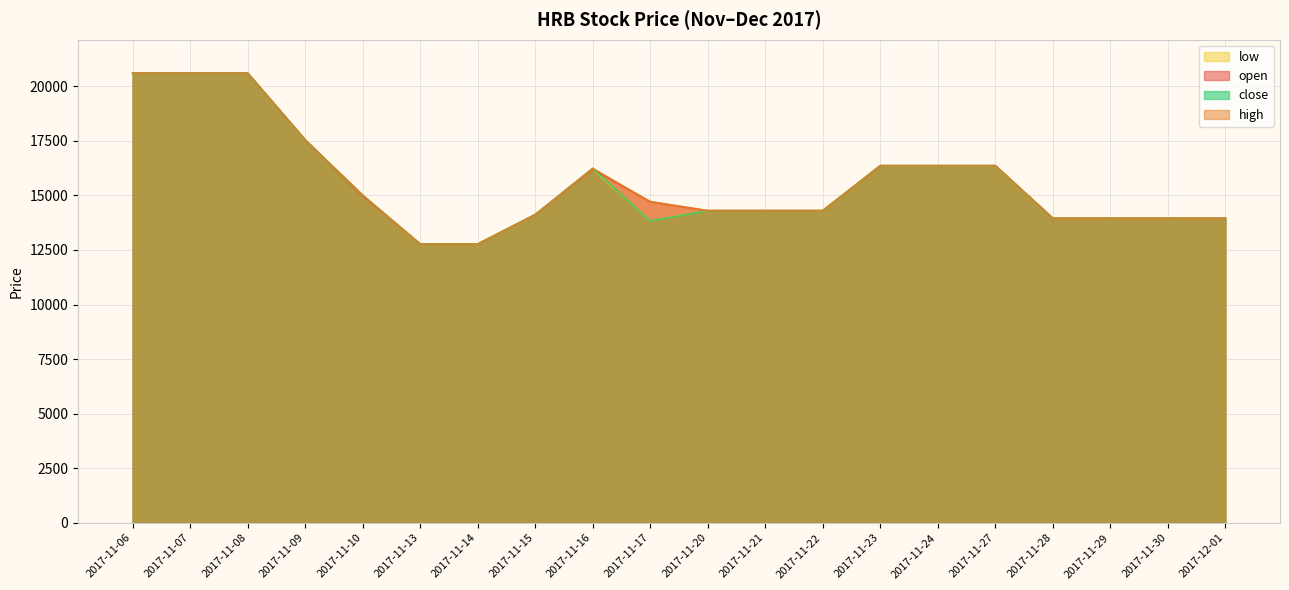

What is the sum of all open values?

312630